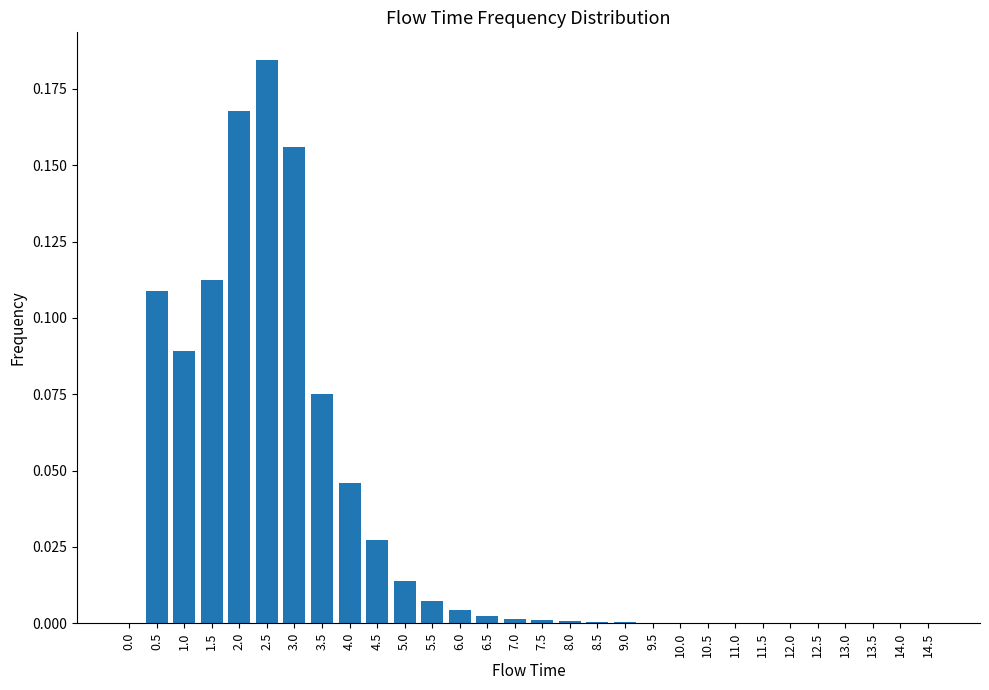

Does the chart contain stacked bars?

No